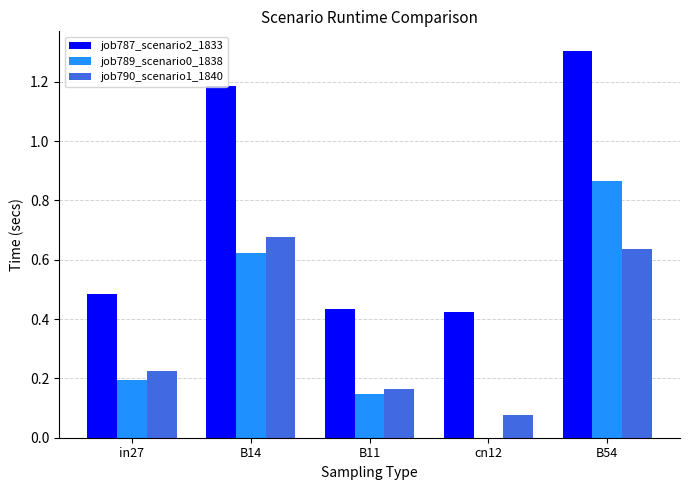

Read the job787_scenario2_1833 value at B54.

1.3